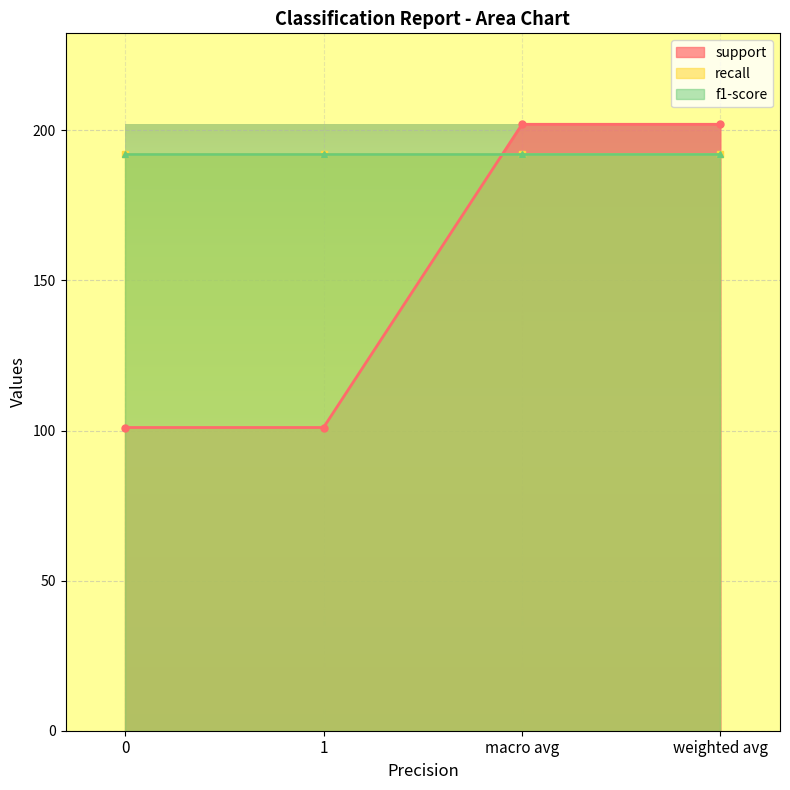

Rank the series at macro avg from highest to lowest value.

support, recall, f1-score